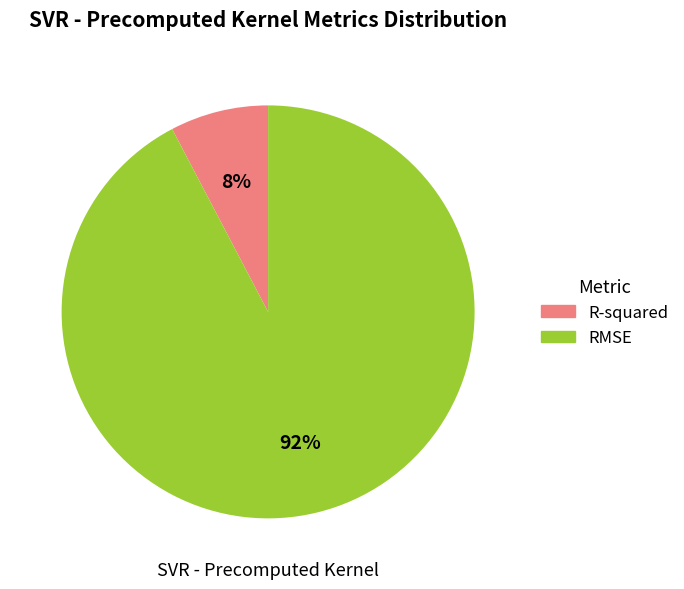

How many segments does this pie chart have?

2